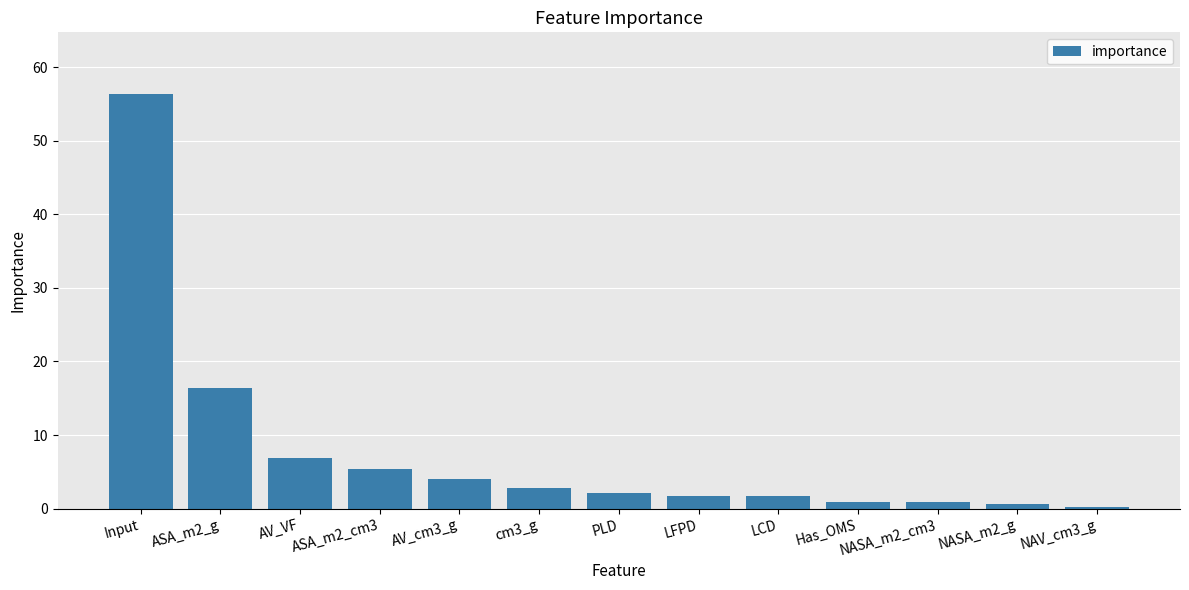

Count the number of categories in the chart.

13